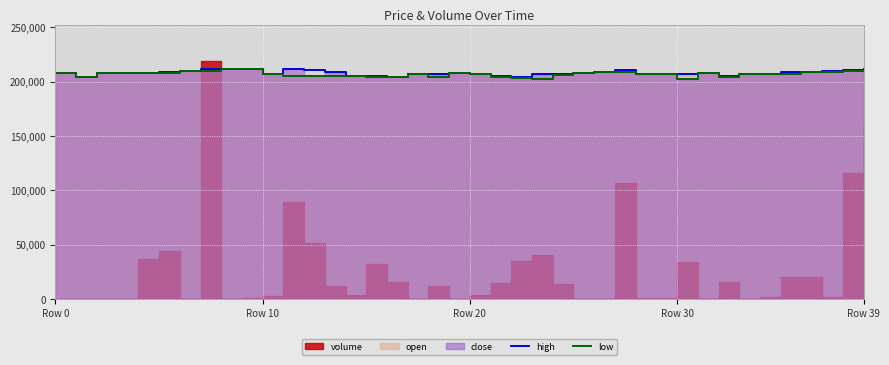

The high series shows 74582.3 at Row 0. True or false?

False